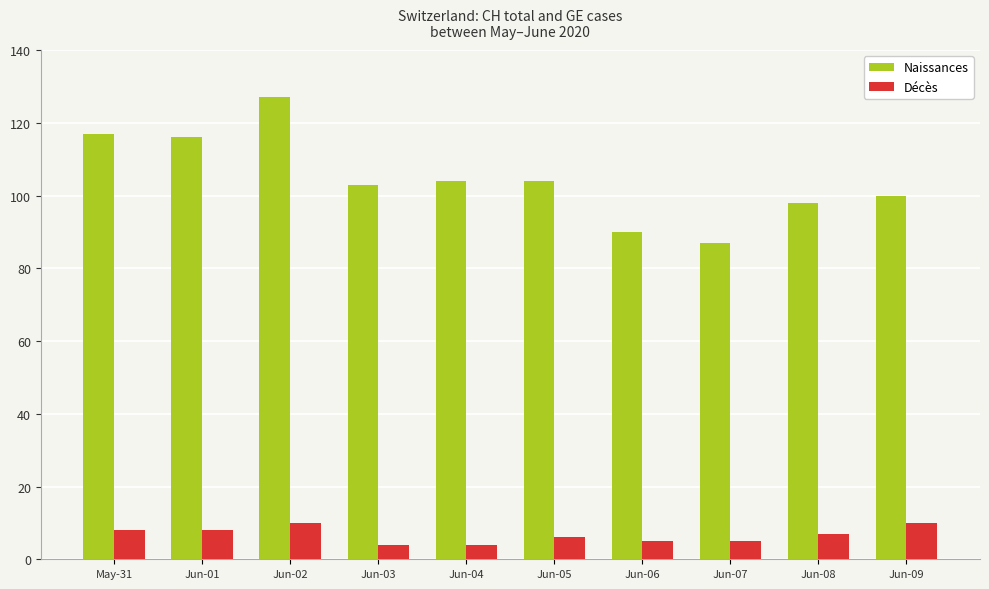

What is the total value across all series at Jun-06?

95